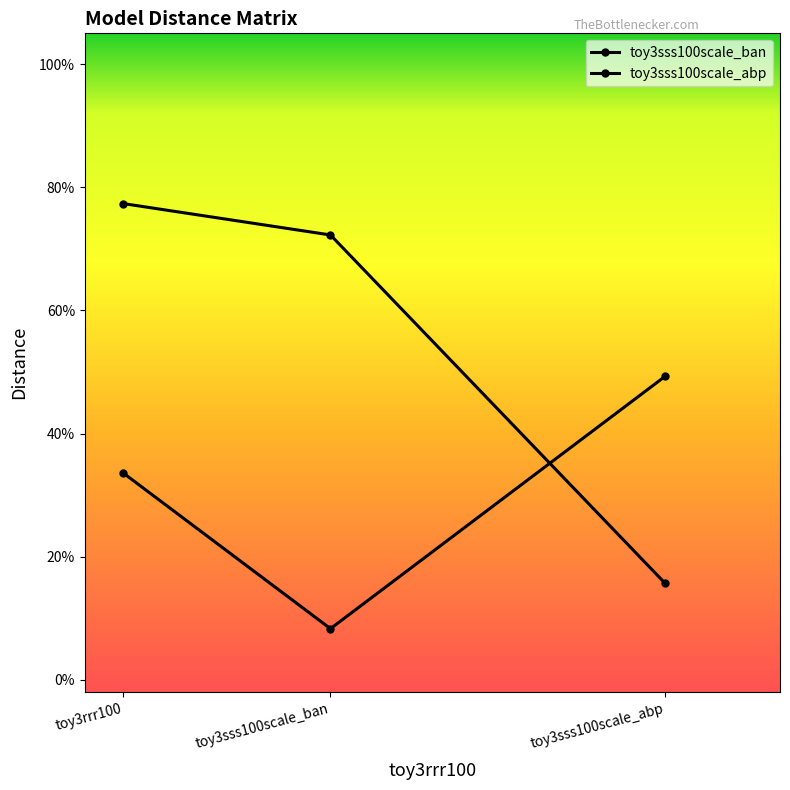

List the series in order of their peak value, lowest first.

toy3sss100scale_ban, toy3sss100scale_abp